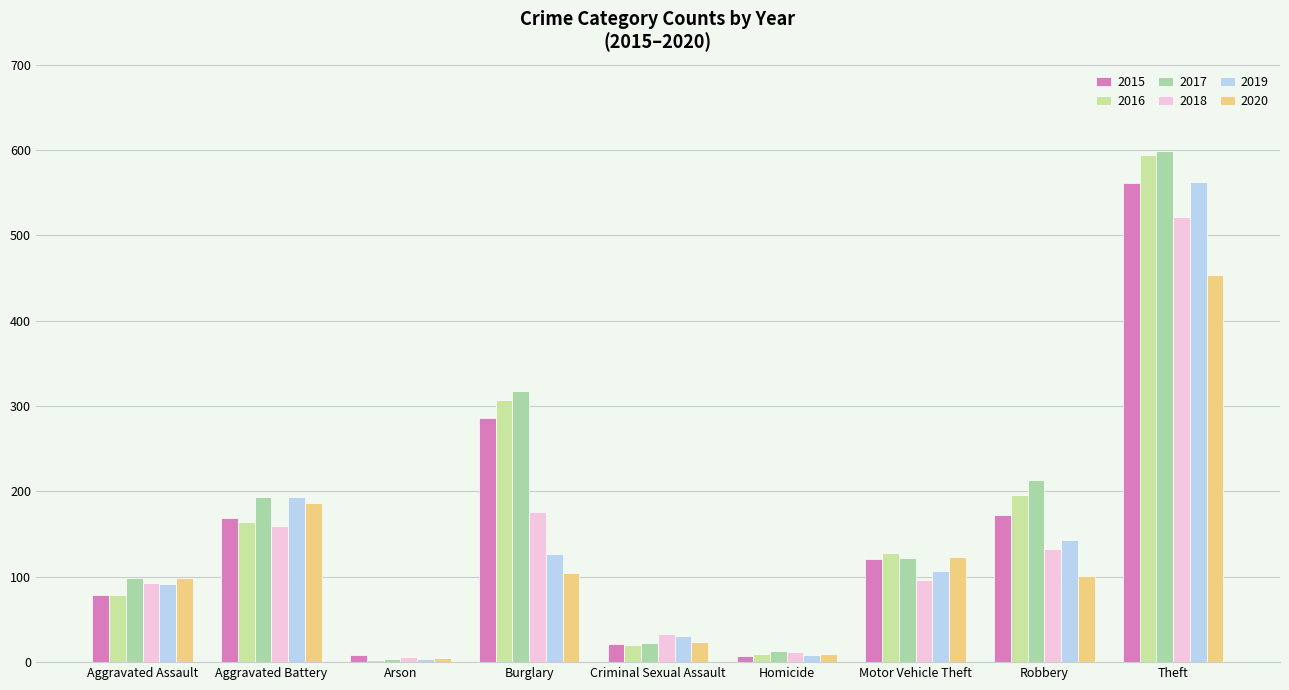

Which series has the largest range (max minus min)?

2017